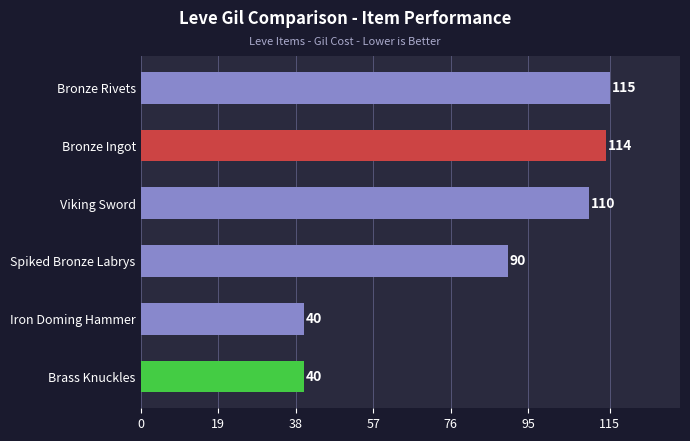

What is the smallest value displayed?

40